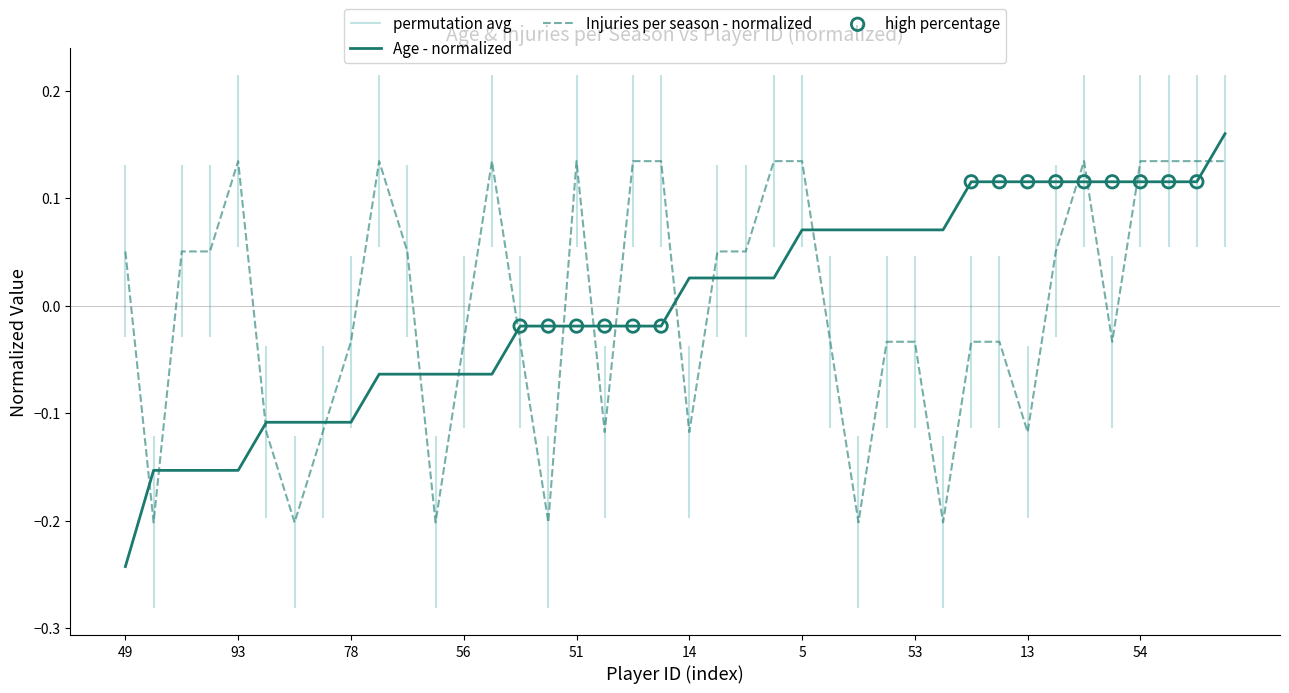

Where does the Age - normalized series first go above 0?

14